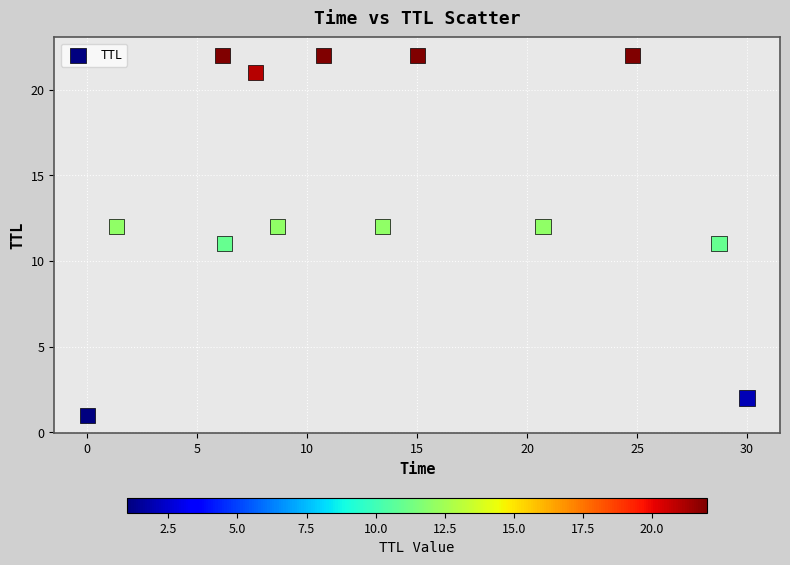

What is the range of Y values (max minus min)?

21